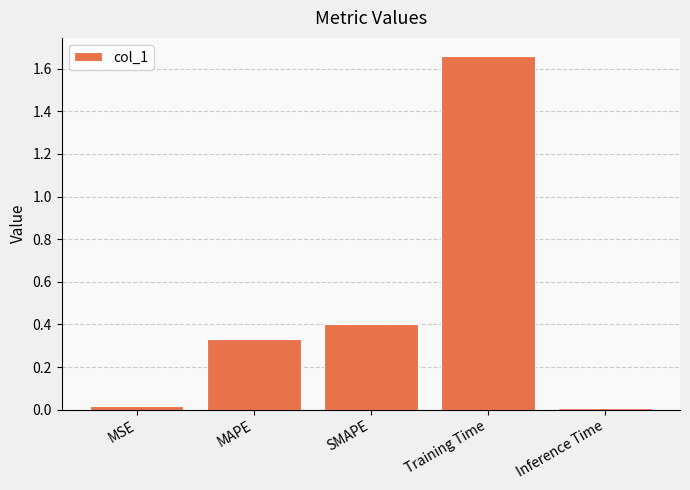

What is the label of the 1st bar from the left?

MSE